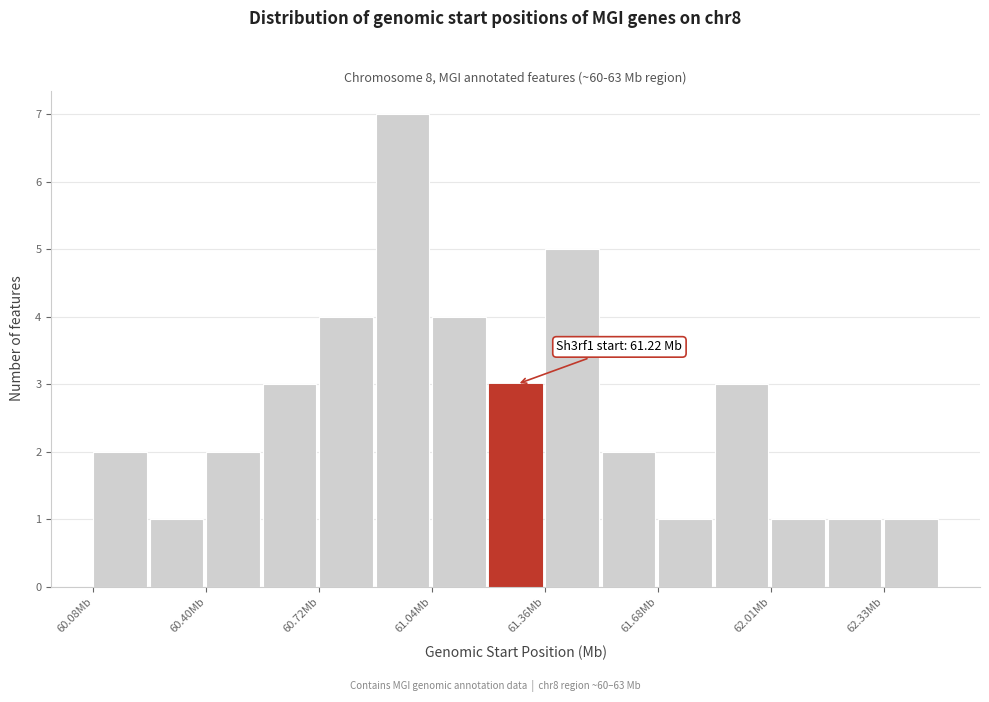

Read against the x-axis, roughly where is the centre of the tallest bar?

60.95